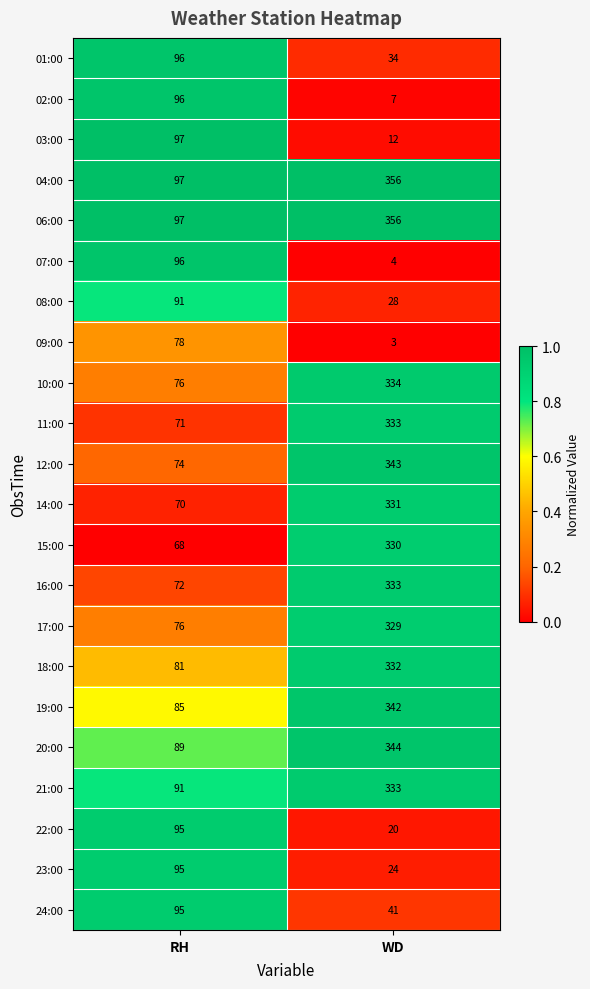

How many values in the 09:00 series are below 78?

1